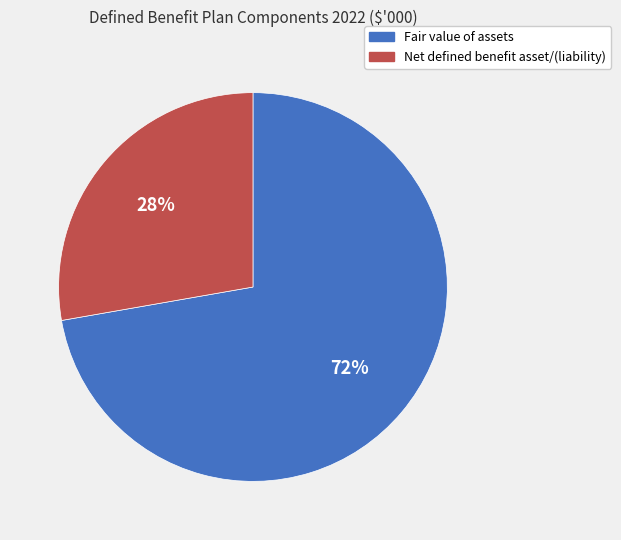

Which slice is the largest?

Fair value of assets